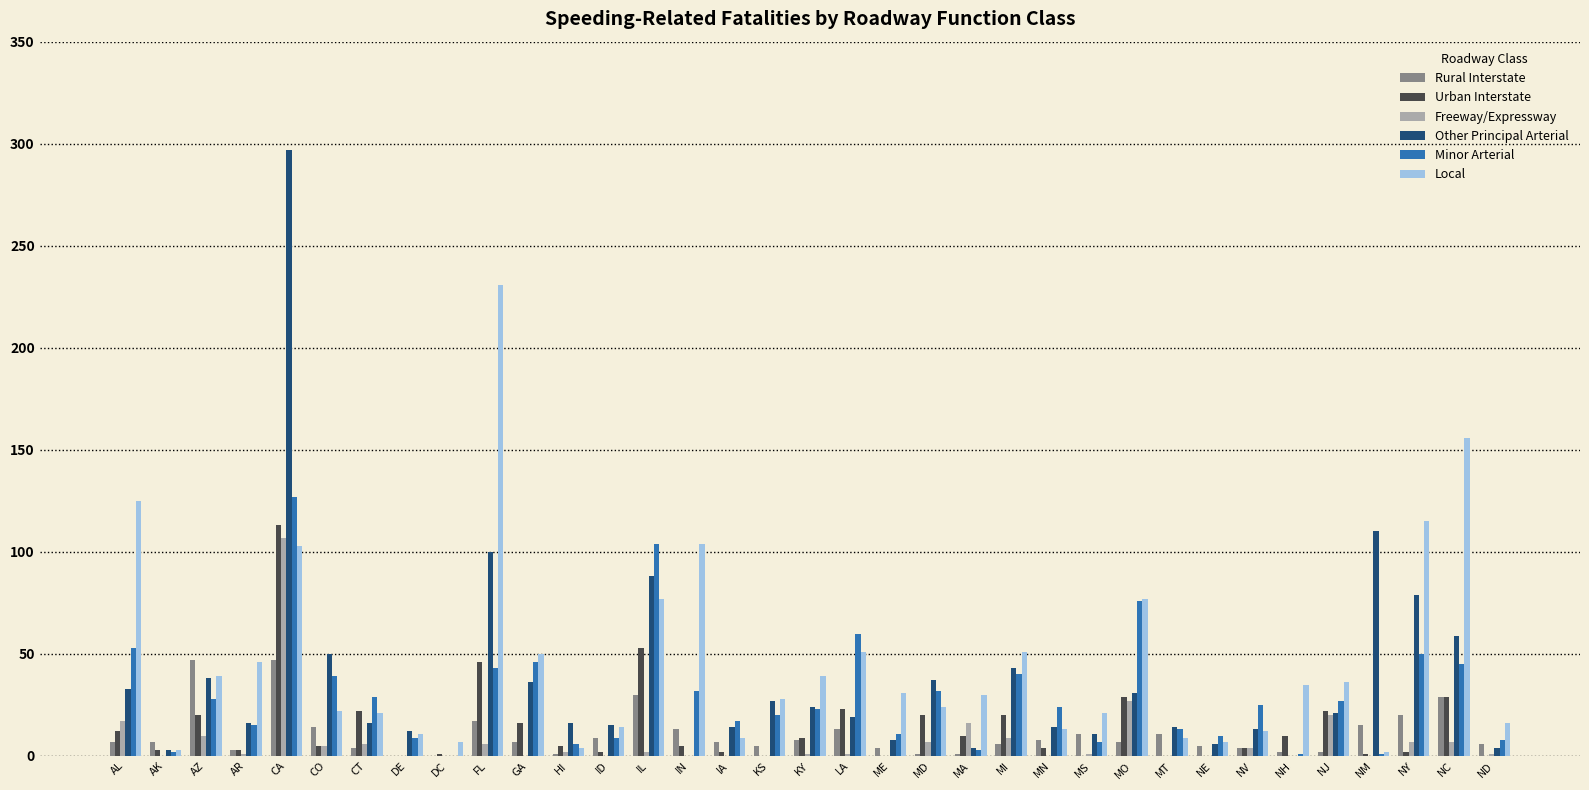

What is the maximum value shown in the chart?

297